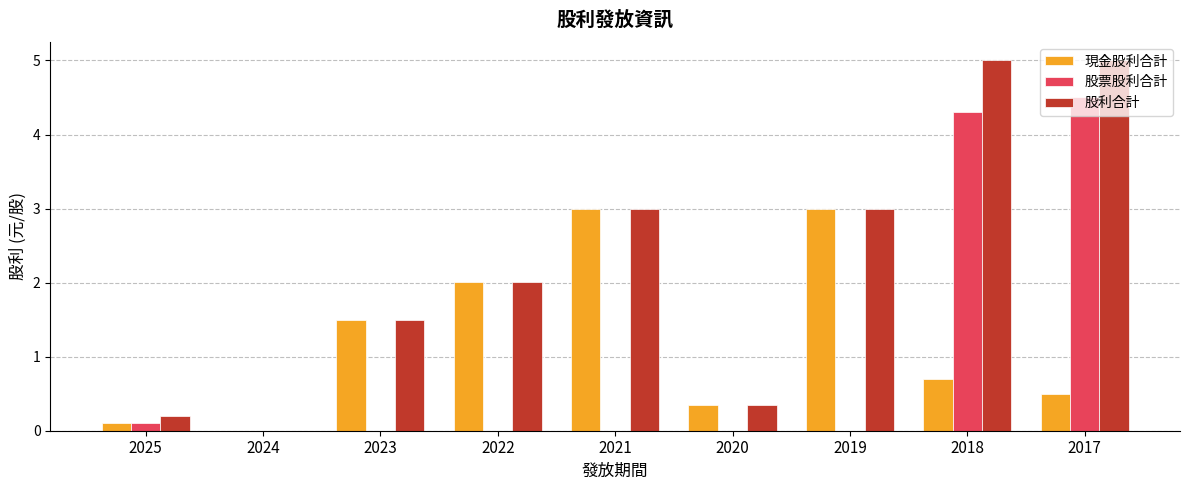

The value of 股票股利合計 at 2022 is -2.4. True or false?

False